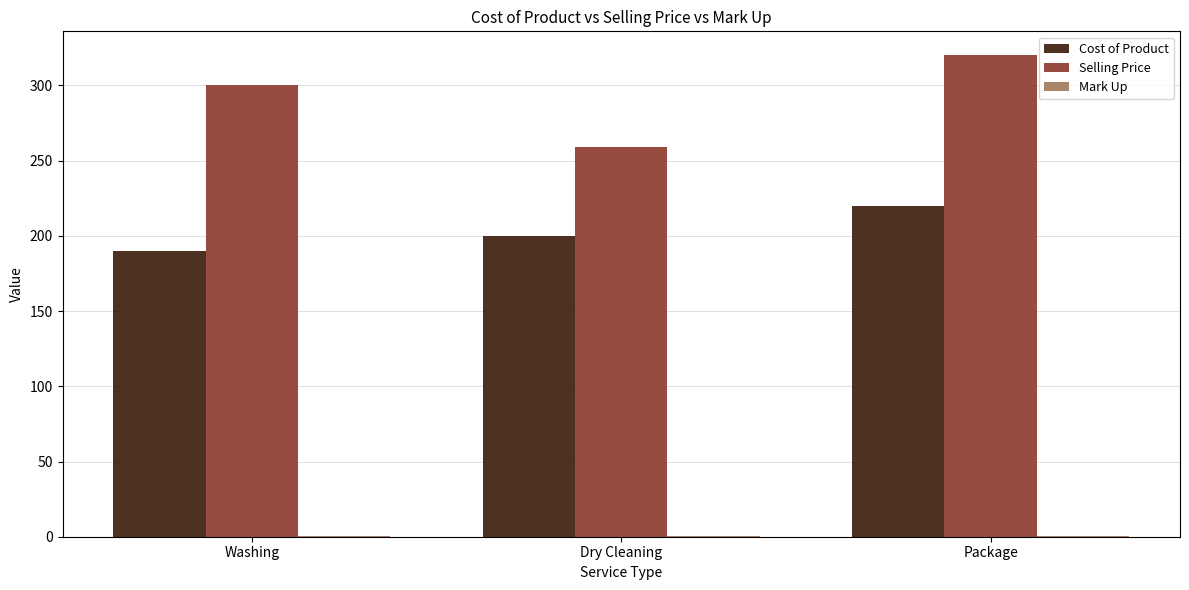

Which series changed the most between Washing and Package?

Cost of Product